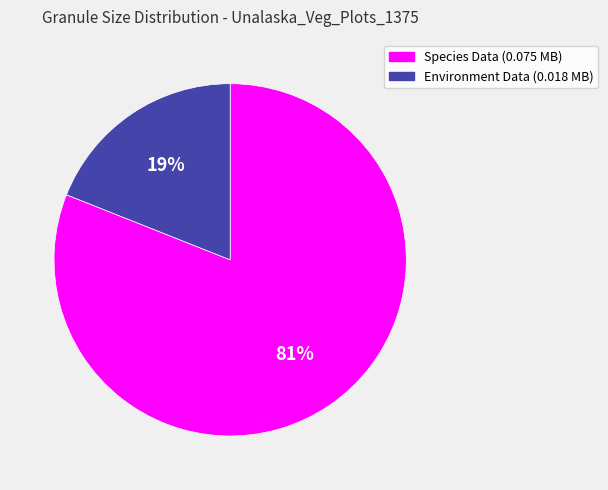

To the nearest percent, what portion does Environment Data (0.018 MB) represent?

19%